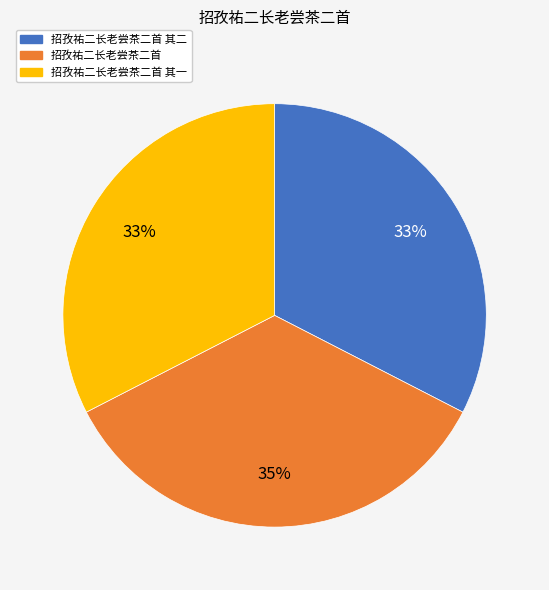

Does any single category account for the majority?

No